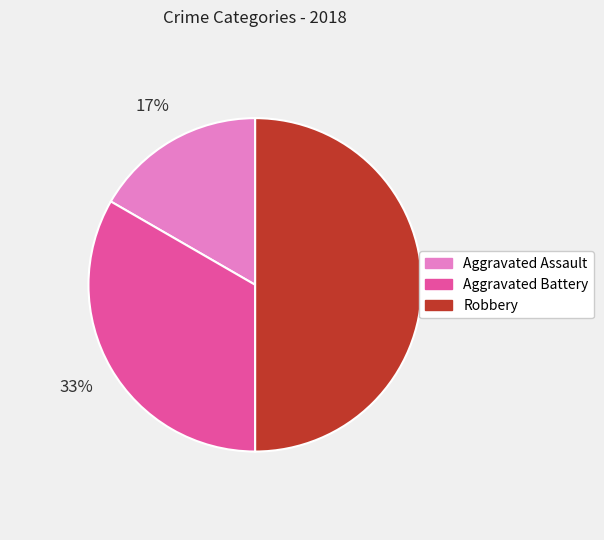

To the nearest percent, what portion does Aggravated Battery represent?

33%